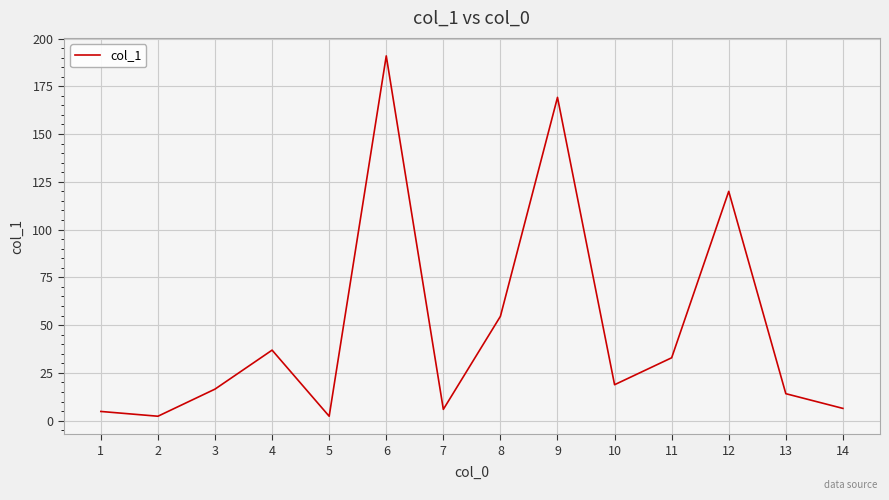

What is the difference between the maximum and minimum values?

188.6